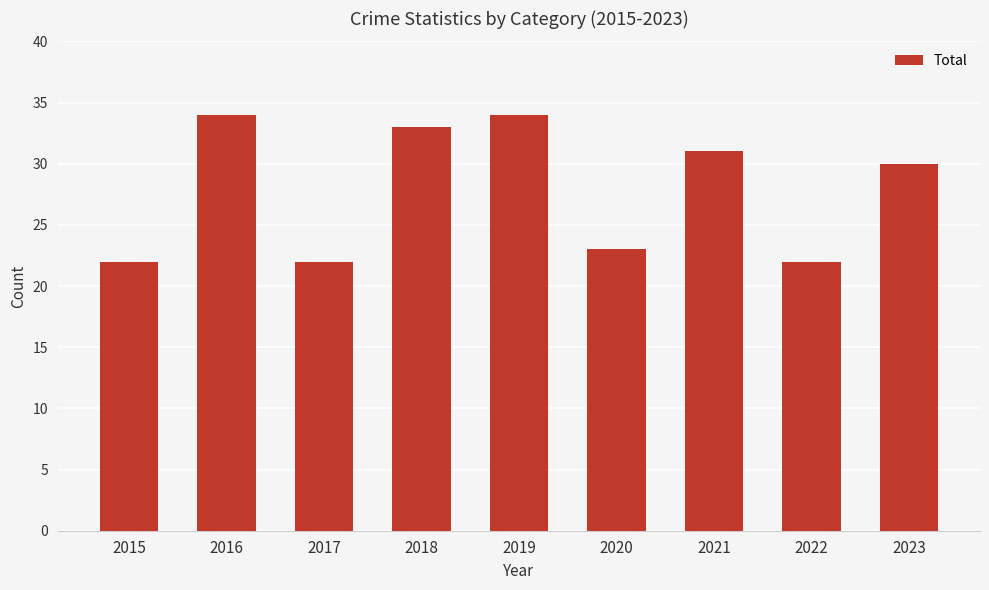

Where is the data nearest to the value 28?

2023